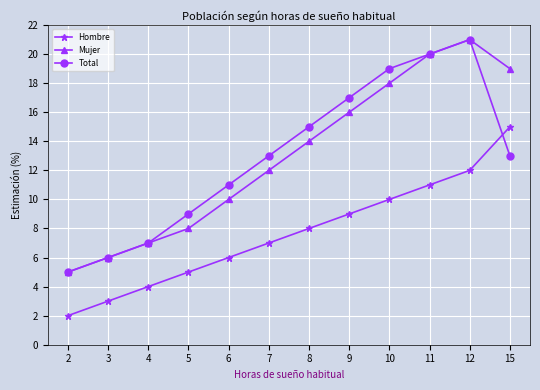

Between 4 and 10, which series saw the biggest shift?

Total